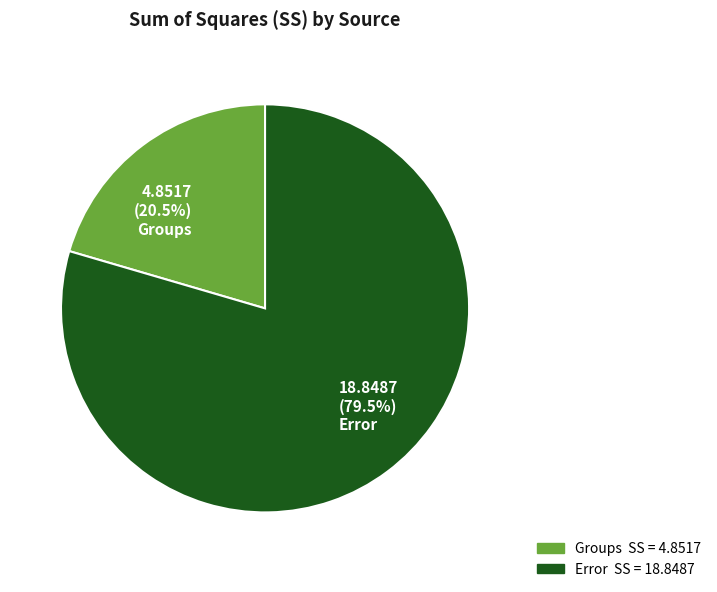

What is the majority slice?

18.8487 (79.5%) Error